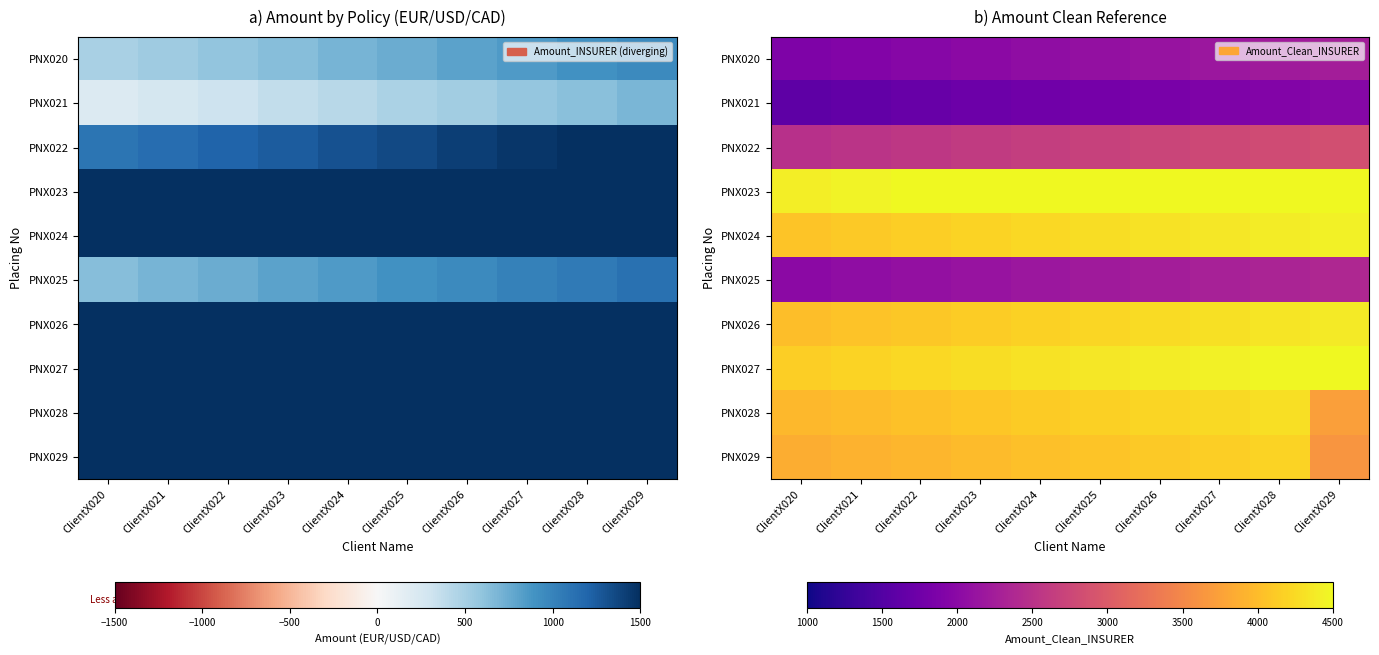

List the labels in order of PNX023 value, largest first.

ClientX029, ClientX028, ClientX027, ClientX026, ClientX025, ClientX024, ClientX023, ClientX022, ClientX021, ClientX020